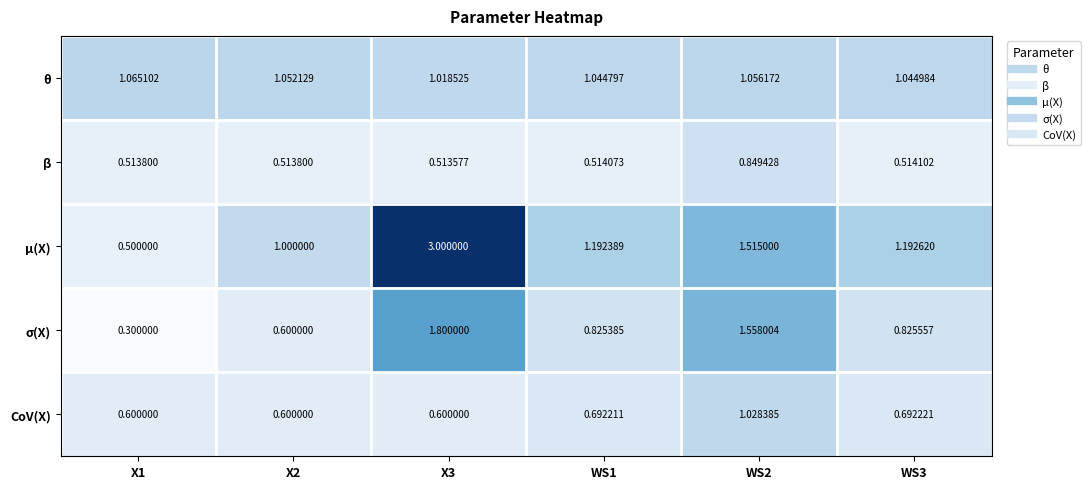

Rank the series by their maximum value, from lowest to highest.

β, CoV(X), θ, σ(X), μ(X)